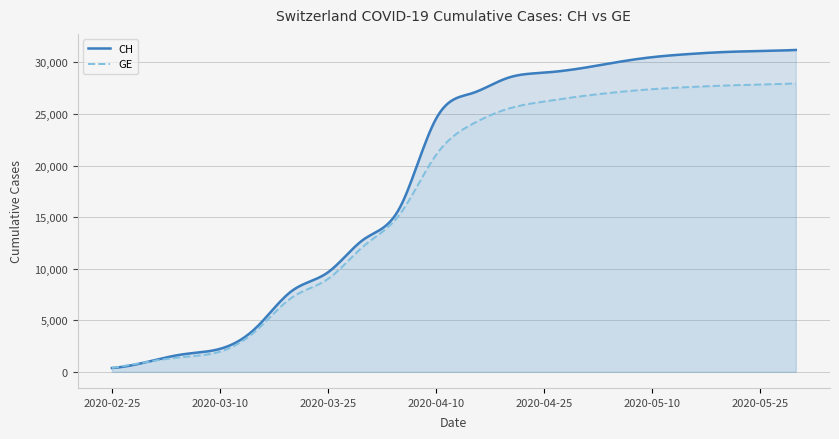

Reading right to left, transcribe all the data shown in this chart.

CH: 2020-05-31=31200	2020-05-25=31100	2020-05-20=31000	2020-05-15=30800	2020-05-10=30500	2020-05-05=30000	2020-04-30=29407	2020-04-25=29000	2020-04-20=28500	2020-04-15=27000	2020-04-10=24500	2020-04-04=15926	2020-03-31=12852	2020-03-25=9642	2020-03-20=7847	2020-03-15=4259	2020-03-10=2226	2020-03-05=1715	2020-02-29=981	2020-02-25=375
GE: 2020-05-31=27950	2020-05-25=27850	2020-05-20=27750	2020-05-15=27600	2020-05-10=27400	2020-05-05=27100	2020-04-30=26700	2020-04-25=26200	2020-04-20=25500	2020-04-15=24000	2020-04-10=21000	2020-04-04=15284	2020-03-31=12210	2020-03-25=9000	2020-03-20=7205	2020-03-15=3978	2020-03-10=1955	2020-03-05=1447	2020-02-29=981	2020-02-25=375